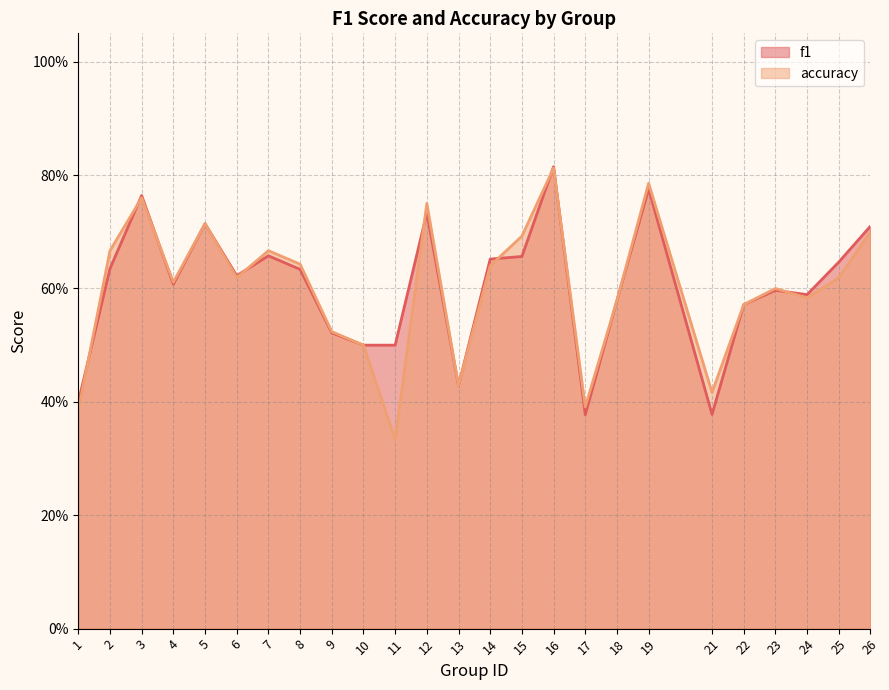

Which has a higher value, 13 or 15?

15